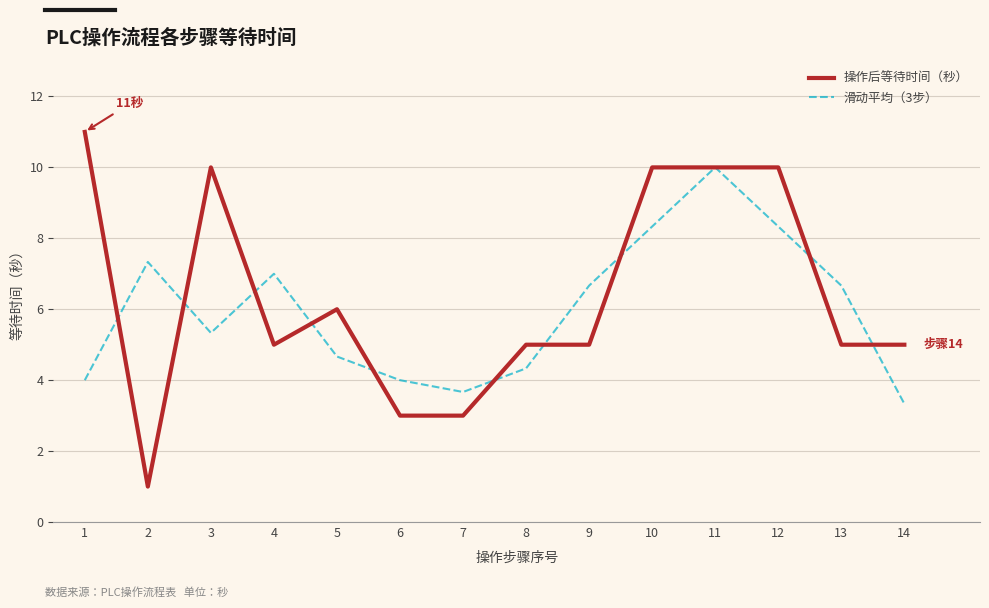

The 操作后等待时间（秒） series shows 10.0 at 3. True or false?

True